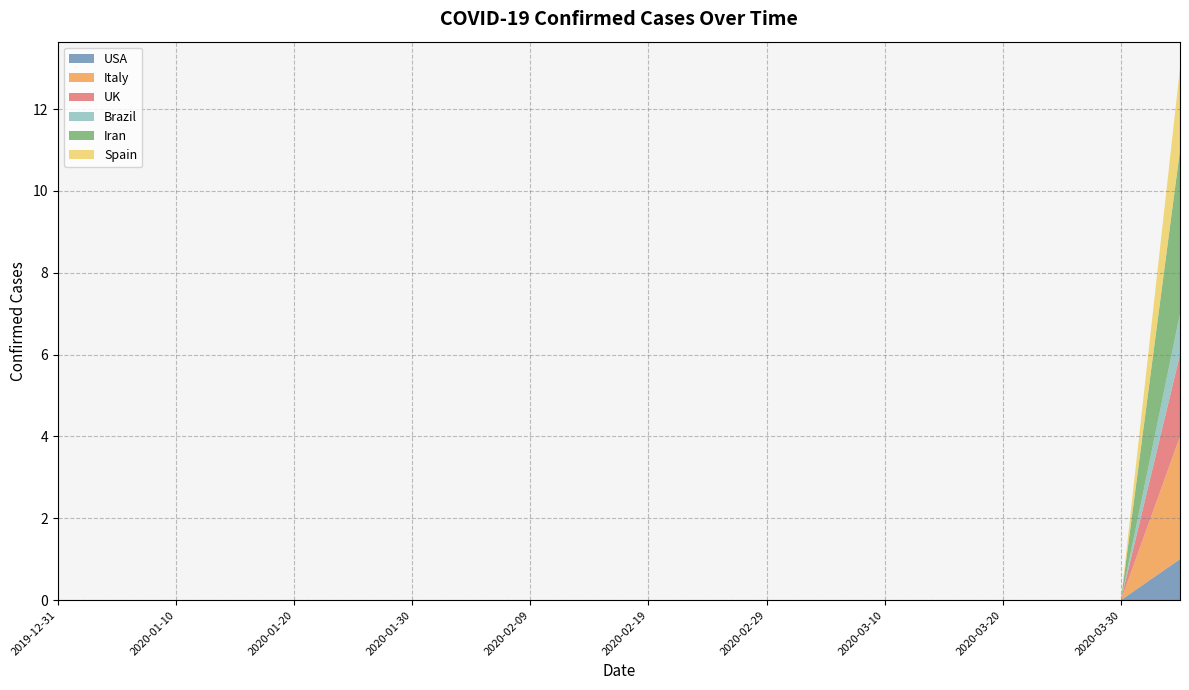

Reading left to right, list all the values displayed in this chart.

USA: 0	0	0	0	0	0	0	0	0	0	0	0	0	0	0	0	0	0	0	1
Italy: 0	0	0	0	0	0	0	0	0	0	0	0	0	0	0	0	0	0	0	3
UK: 0	0	0	0	0	0	0	0	0	0	0	0	0	0	0	0	0	0	0	2
Brazil: 0	0	0	0	0	0	0	0	0	0	0	0	0	0	0	0	0	0	0	1
Iran: 0	0	0	0	0	0	0	0	0	0	0	0	0	0	0	0	0	0	0	4
Spain: 0	0	0	0	0	0	0	0	0	0	0	0	0	0	0	0	0	0	0	2